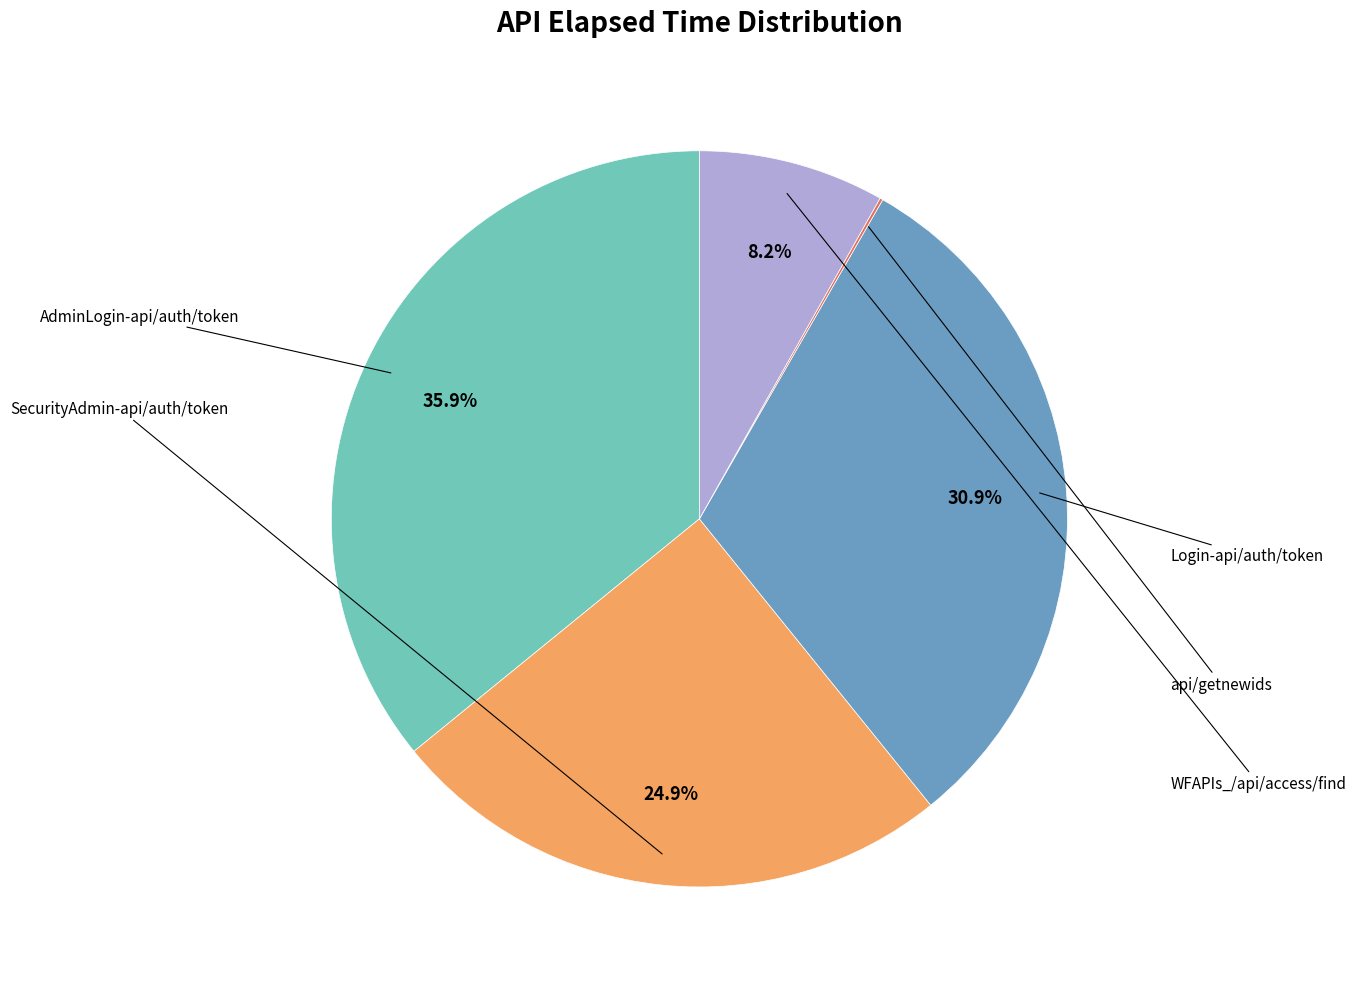

Does any single category account for the majority?

No